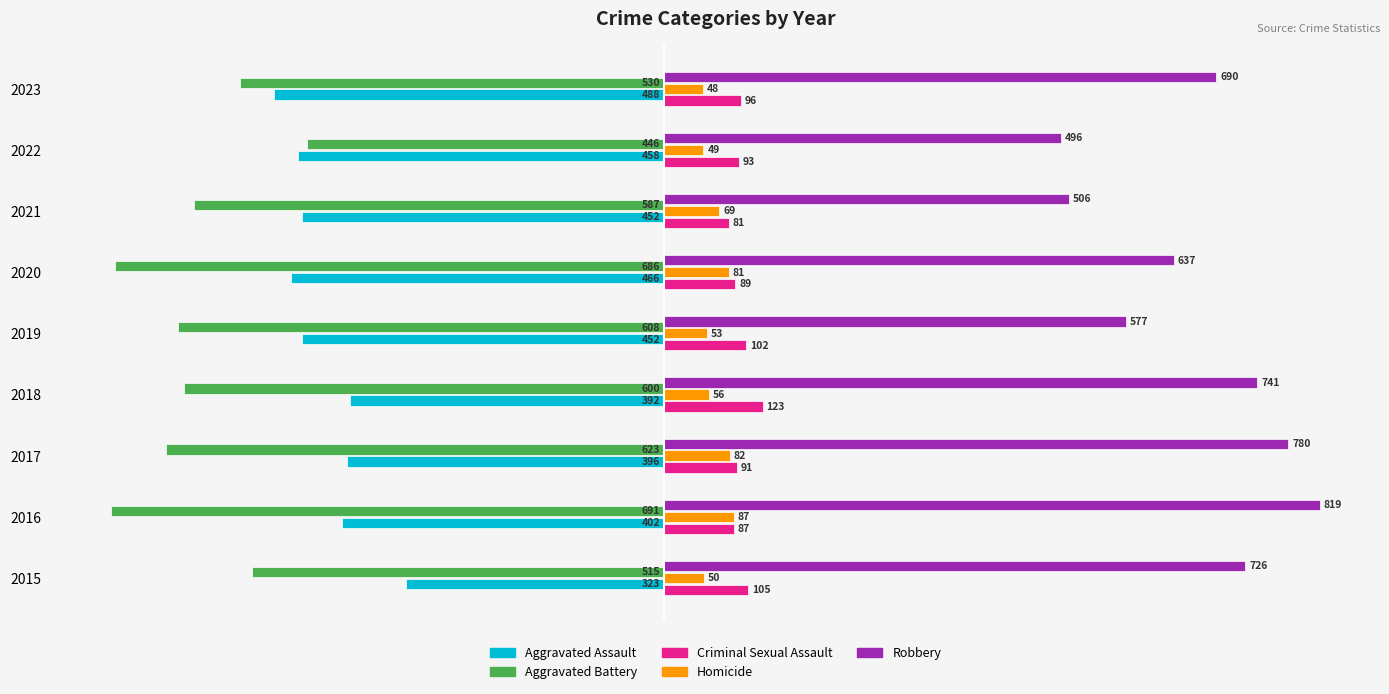

What is the maximum value for Homicide?

87